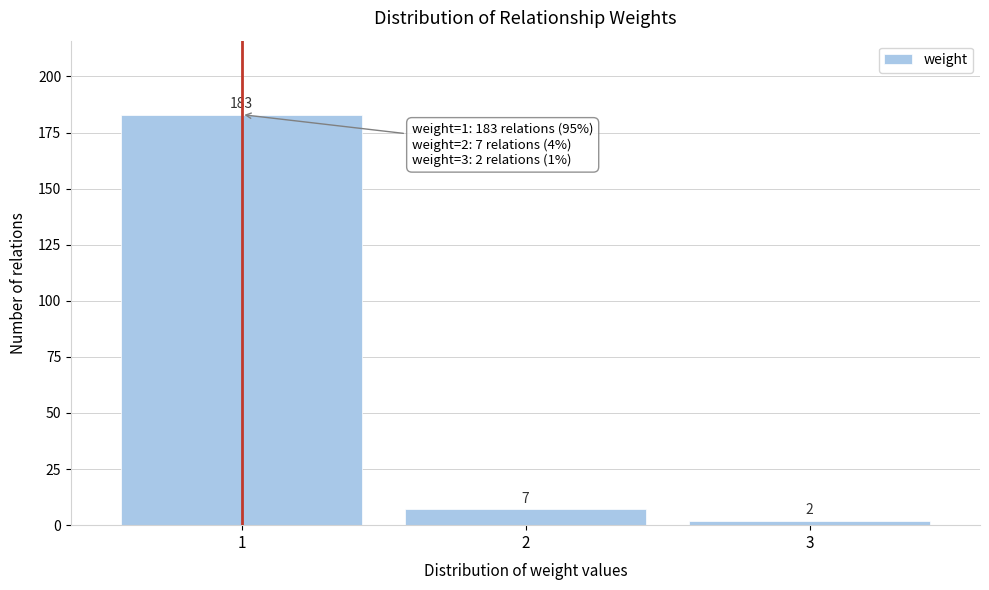

Reading left to right, transcribe all the data shown in this chart.

183	7	2